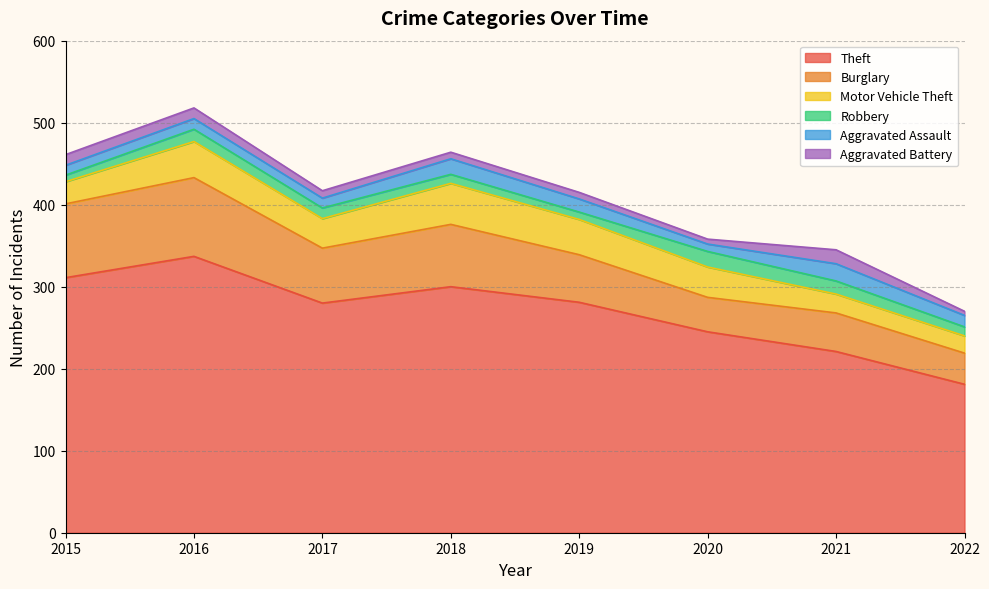

At which category does Theft reach its first local valley?

2017